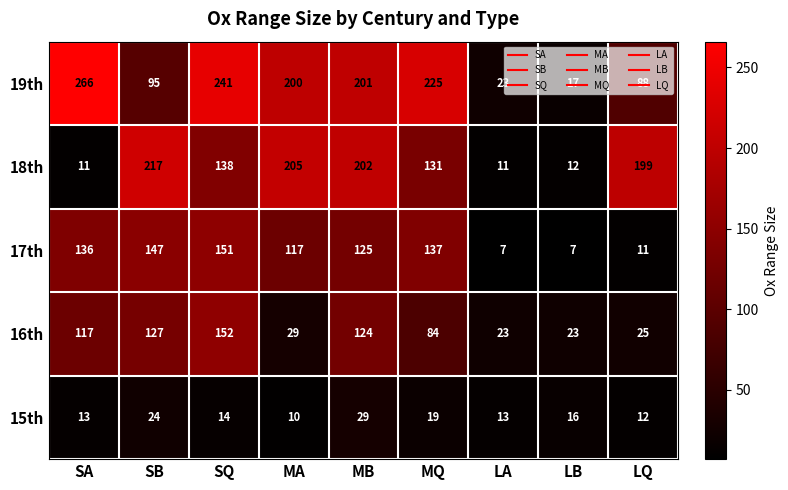

How many distinct data groups are displayed?

5